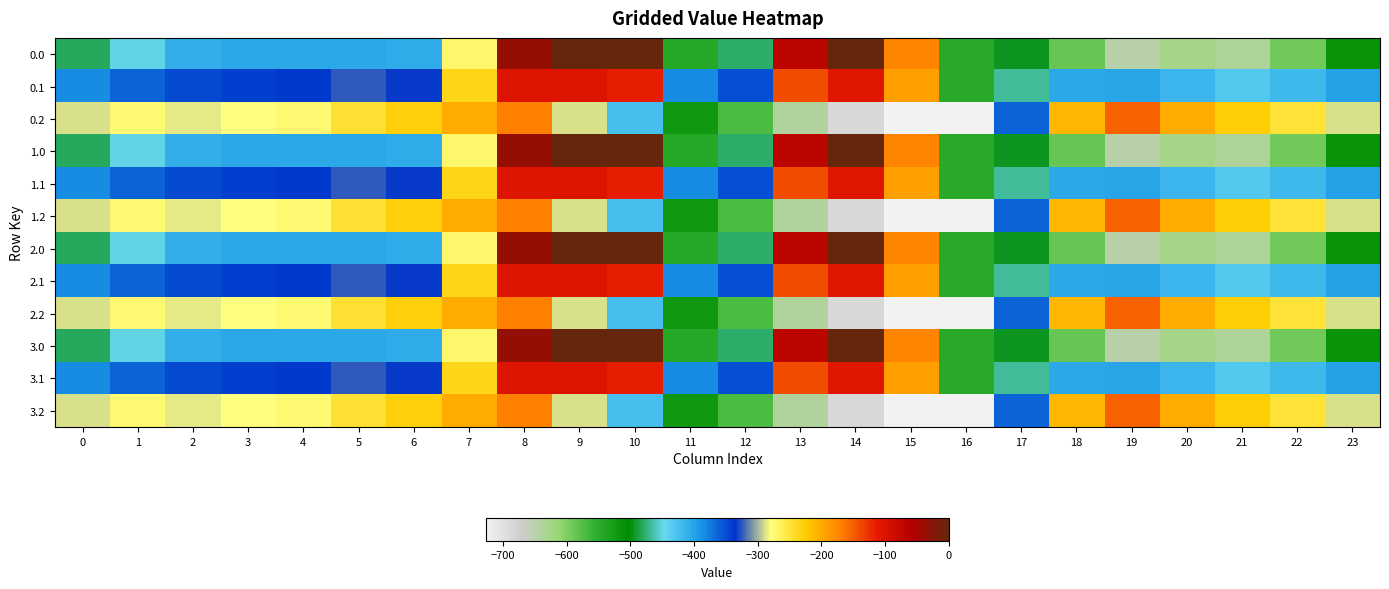

Reading left to right, list all the values displayed in this chart.

0.0: 0=-482.0	1=-449.5	2=-410.3	3=-404.4	4=-404.9	5=-403.8	6=-408.0	7=-270.7	8=-35.0	9=0.0	10=0.0	11=-544.3	12=-477.2	13=-70.2	14=-0.3	15=-172.8	16=-545.4	17=-494.8	18=-586.7	19=-649.2	20=-629.9	21=-638.4	22=-592.3	23=-511.3
0.1: 0=-384.6	1=-361.1	2=-347.9	3=-342.7	4=-339.6	5=-325.7	6=-332.2	7=-234.9	8=-102.3	9=-104.8	10=-114.0	11=-384.7	12=-350.8	13=-141.2	14=-105.5	15=-190.4	16=-547.3	17=-466.6	18=-405.4	19=-400.2	20=-414.5	21=-432.4	22=-419.9	23=-399.4
0.2: 0=-287.1	1=-272.7	2=-285.5	3=-281.0	4=-274.4	5=-245.0	6=-228.8	7=-199.0	8=-169.5	9=-288.5	10=-423.5	11=-520.6	12=-571.2	13=-640.4	14=-687.4	15=-725.8	16=-726.6	17=-362.4	18=-210.0	19=-151.0	20=-199.2	21=-226.4	22=-247.4	23=-287.5
1.0: 0=-482.0	1=-449.5	2=-410.3	3=-404.4	4=-404.9	5=-403.8	6=-408.0	7=-270.7	8=-35.0	9=0.0	10=0.0	11=-544.3	12=-477.2	13=-70.2	14=-0.3	15=-172.8	16=-545.4	17=-494.8	18=-586.7	19=-649.2	20=-629.9	21=-638.4	22=-592.3	23=-511.3
1.1: 0=-384.6	1=-361.1	2=-347.9	3=-342.7	4=-339.6	5=-325.7	6=-332.2	7=-234.9	8=-102.3	9=-104.8	10=-114.0	11=-384.7	12=-350.8	13=-141.2	14=-105.5	15=-190.4	16=-547.3	17=-466.6	18=-405.4	19=-400.2	20=-414.5	21=-432.4	22=-419.9	23=-399.4
1.2: 0=-287.1	1=-272.7	2=-285.5	3=-281.0	4=-274.4	5=-245.0	6=-228.8	7=-199.0	8=-169.5	9=-288.5	10=-423.5	11=-520.6	12=-571.2	13=-640.4	14=-687.4	15=-725.8	16=-726.6	17=-362.4	18=-210.0	19=-151.0	20=-199.2	21=-226.4	22=-247.4	23=-287.5
2.0: 0=-482.0	1=-449.5	2=-410.3	3=-404.4	4=-404.9	5=-403.8	6=-408.0	7=-270.7	8=-35.0	9=0.0	10=0.0	11=-544.3	12=-477.2	13=-70.2	14=-0.3	15=-172.8	16=-545.4	17=-494.8	18=-586.7	19=-649.2	20=-629.9	21=-638.4	22=-592.3	23=-511.3
2.1: 0=-384.6	1=-361.1	2=-347.9	3=-342.7	4=-339.6	5=-325.7	6=-332.2	7=-234.9	8=-102.3	9=-104.8	10=-114.0	11=-384.7	12=-350.8	13=-141.2	14=-105.5	15=-190.4	16=-547.3	17=-466.6	18=-405.4	19=-400.2	20=-414.5	21=-432.4	22=-419.9	23=-399.4
2.2: 0=-287.1	1=-272.7	2=-285.5	3=-281.0	4=-274.4	5=-245.0	6=-228.8	7=-199.0	8=-169.5	9=-288.5	10=-423.5	11=-520.6	12=-571.2	13=-640.4	14=-687.4	15=-725.8	16=-726.6	17=-362.4	18=-210.0	19=-151.0	20=-199.2	21=-226.4	22=-247.4	23=-287.5
3.0: 0=-482.0	1=-449.5	2=-410.3	3=-404.4	4=-404.9	5=-403.8	6=-408.0	7=-270.7	8=-35.0	9=0.0	10=0.0	11=-544.3	12=-477.2	13=-70.2	14=-0.3	15=-172.8	16=-545.4	17=-494.8	18=-586.7	19=-649.2	20=-629.9	21=-638.4	22=-592.3	23=-511.3
3.1: 0=-384.6	1=-361.1	2=-347.9	3=-342.7	4=-339.6	5=-325.7	6=-332.2	7=-234.9	8=-102.3	9=-104.8	10=-114.0	11=-384.7	12=-350.8	13=-141.2	14=-105.5	15=-190.4	16=-547.3	17=-466.6	18=-405.4	19=-400.2	20=-414.5	21=-432.4	22=-419.9	23=-399.4
3.2: 0=-287.1	1=-272.7	2=-285.5	3=-281.0	4=-274.4	5=-245.0	6=-228.8	7=-199.0	8=-169.5	9=-288.5	10=-423.5	11=-520.6	12=-571.2	13=-640.4	14=-687.4	15=-725.8	16=-726.6	17=-362.4	18=-210.0	19=-151.0	20=-199.2	21=-226.4	22=-247.4	23=-287.5